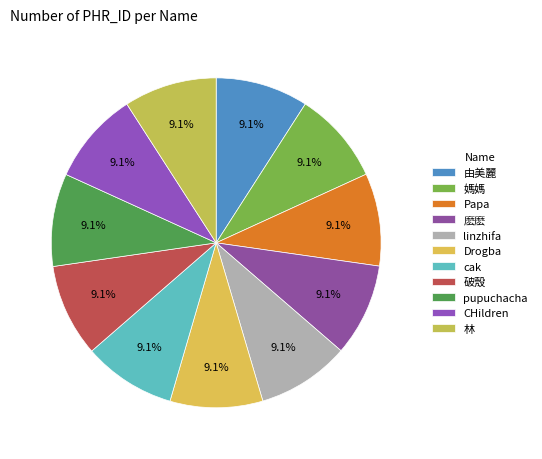

To the nearest percent, what is the combined percentage of CHildren and 媽媽?

18%